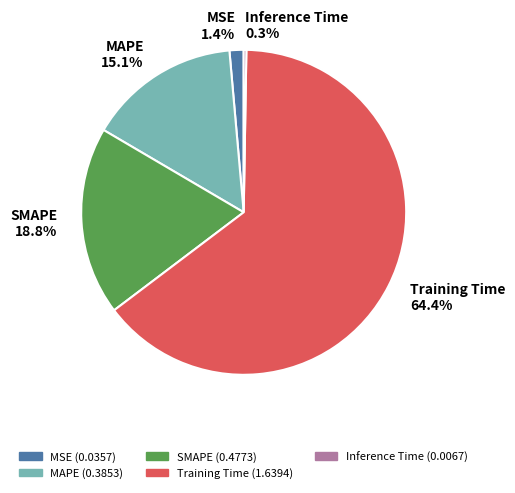

Does any single category account for the majority?

Yes